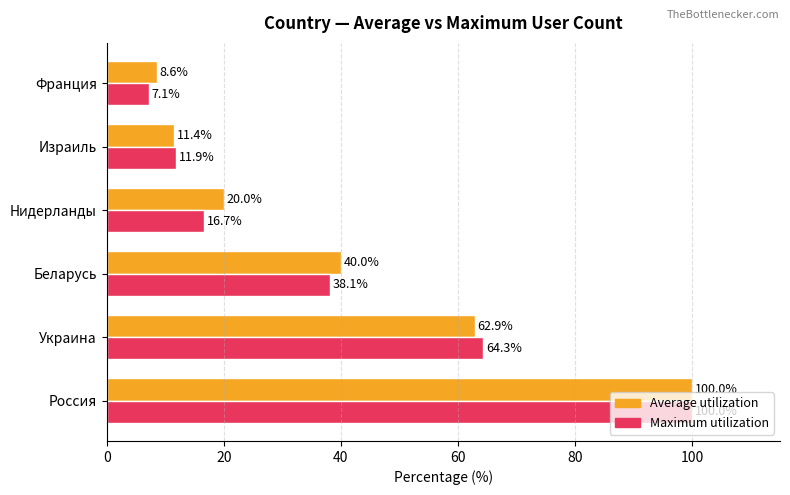

What is the difference between the Maximum utilization values at Израиль and Беларусь?

26.2